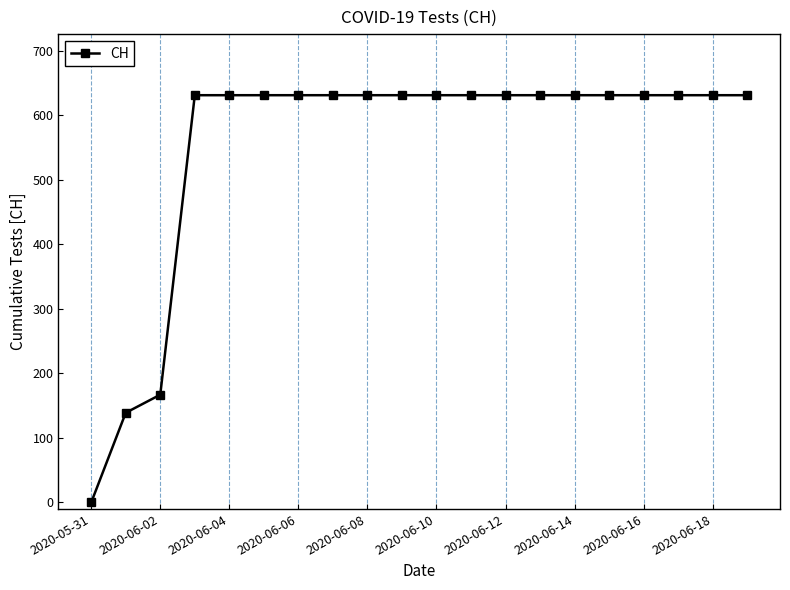

What is the average value?

552